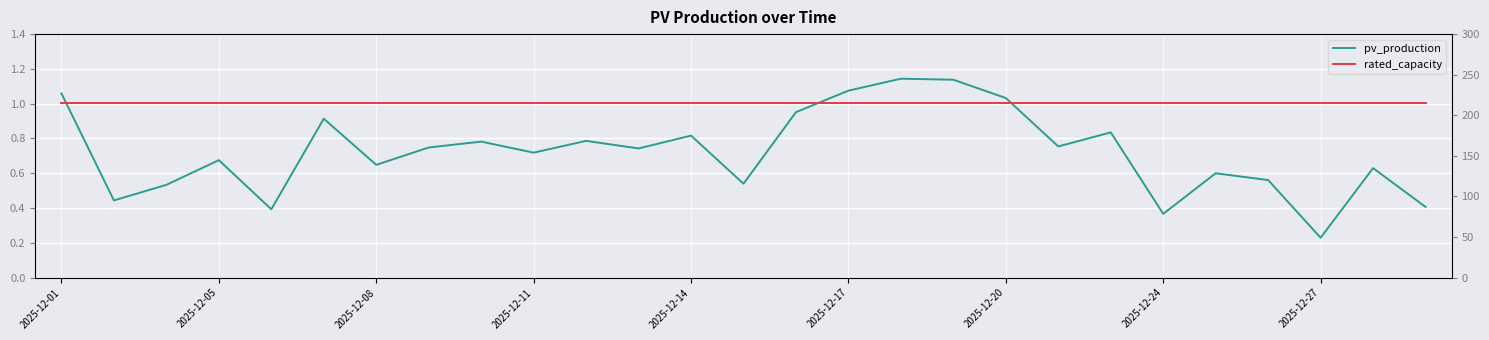

What are all the series names shown in the legend?

pv_production, rated_capacity